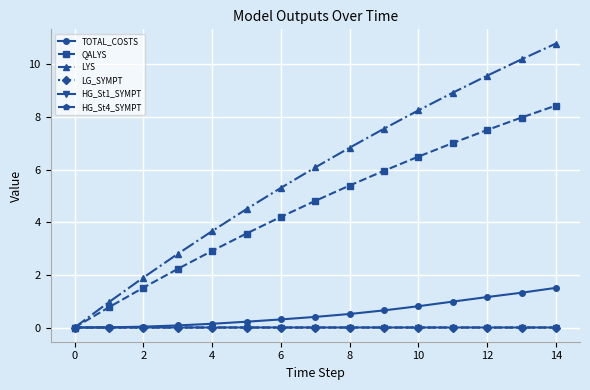

What is the greatest value displayed?

10.8